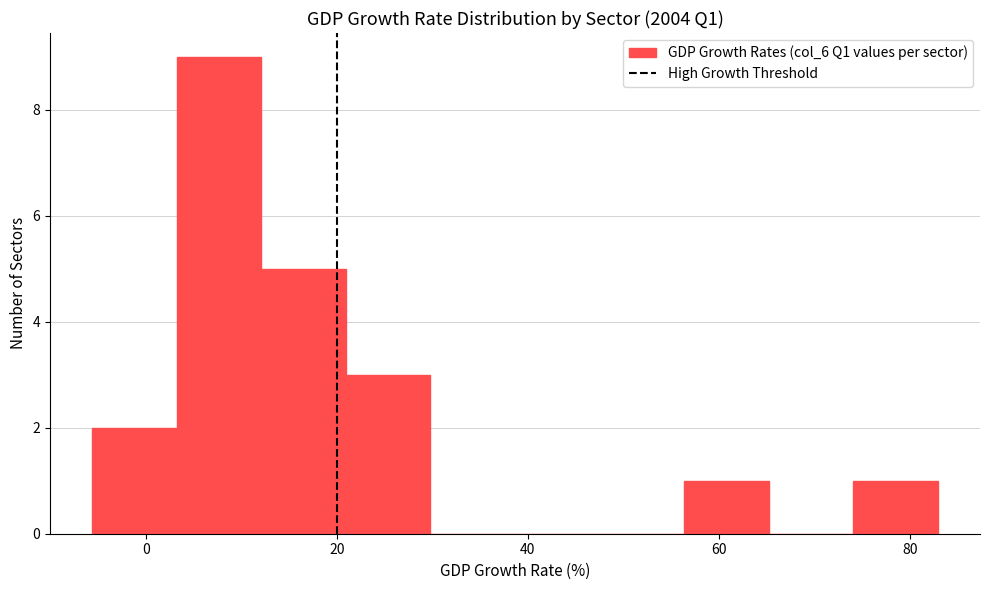

Reading left to right, list every bar in this chart as the range it spans on the x-axis followed by its height. Neither the bar edges nor the heights are printed on the chart, so give them approximately, as read against the axes.

-6 to 4: 2
4 to 12: 9
12 to 20: 5
20 to 30: 3
30 to 38: 0
38 to 48: 0
48 to 56: 0
56 to 66: 1
66 to 74: 0
74 to 82: 1